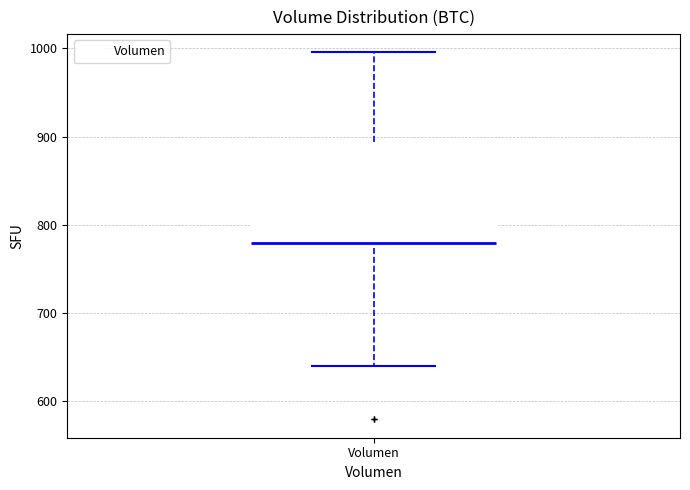

Read this box plot against the y-axis: the position of the median line, the range covered by the box, and the ends of both whiskers. The values are not printed on the chart, so give them approximately, as read against the axis.

median 780, box 770 to 890, whiskers 640 to 1000